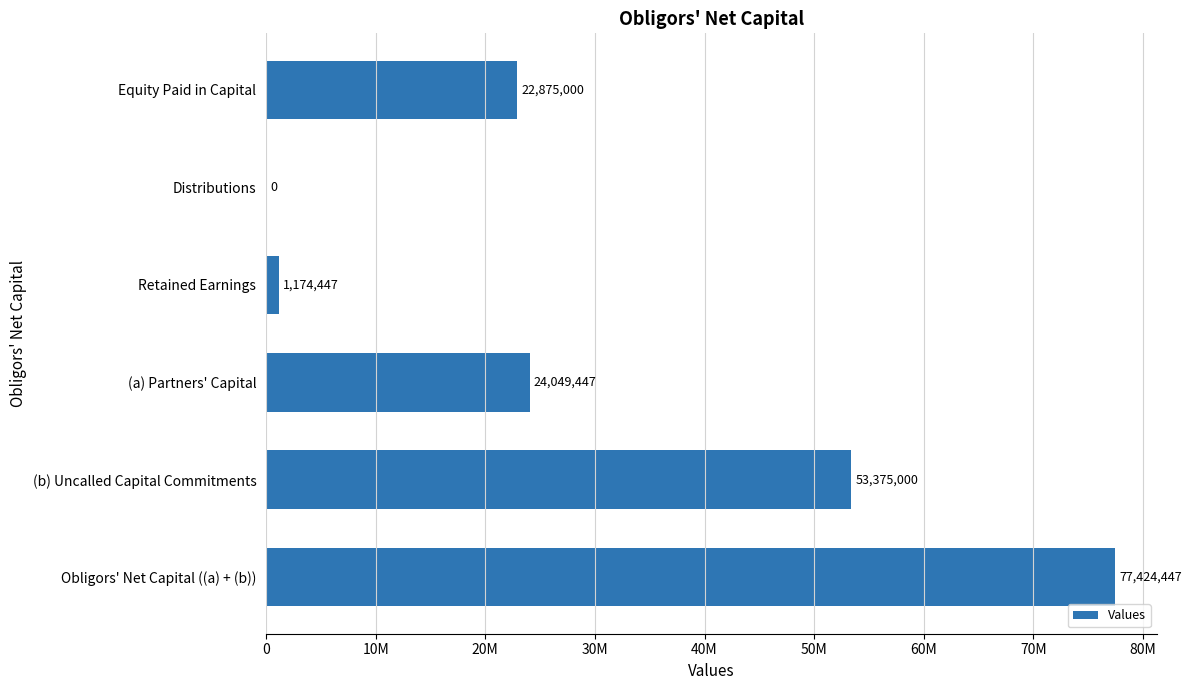

What is the difference between the maximum and minimum values?

77424447